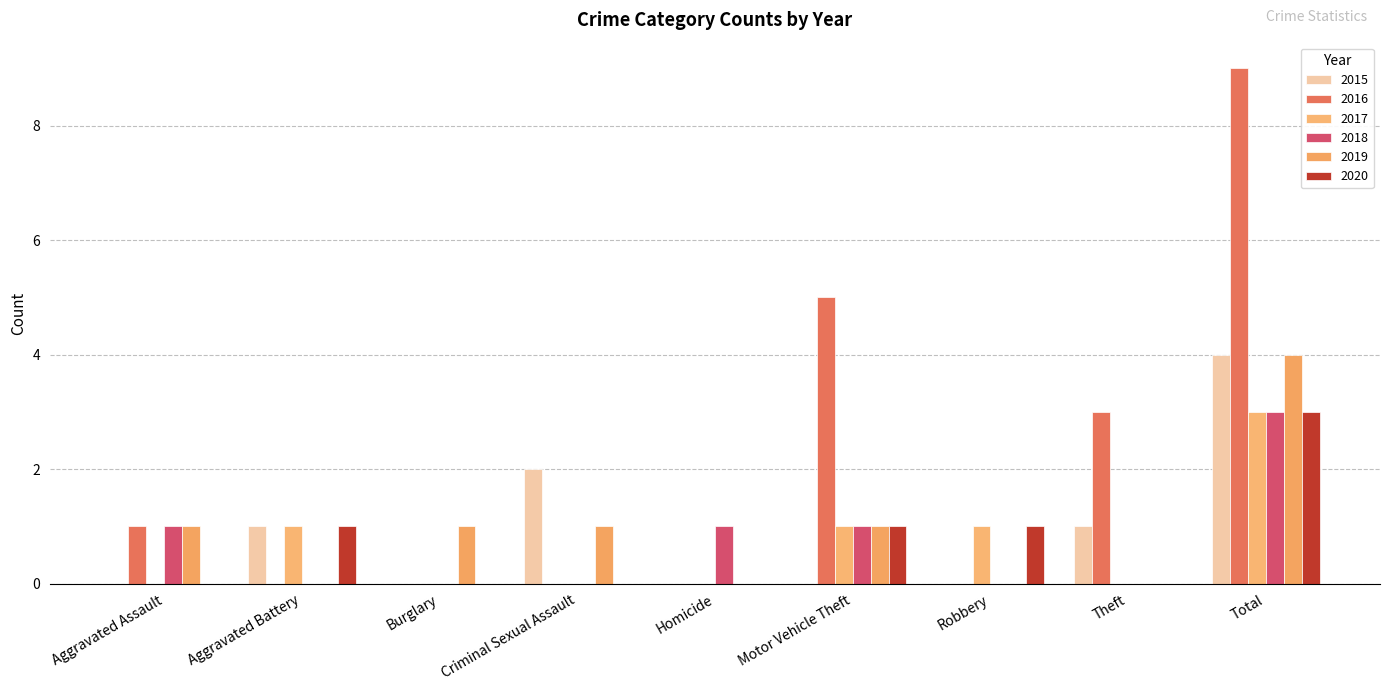

The value of 2016 at Theft is 5. True or false?

False